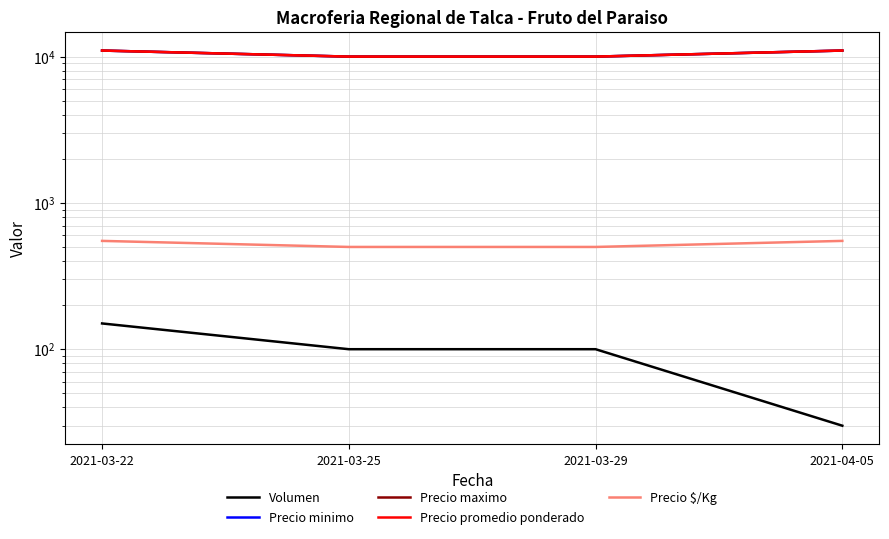

How many distinct data groups are displayed?

5